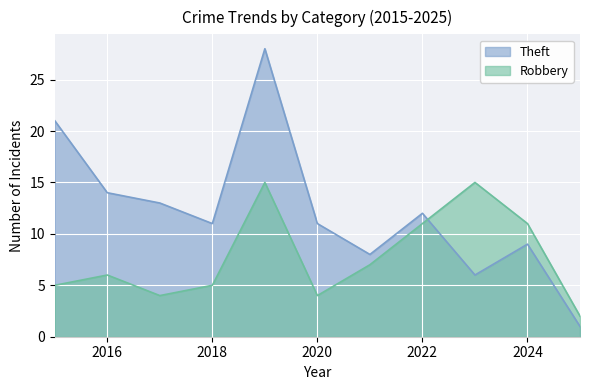

What is the sum of the Robbery values at 2023 and 2019?

30